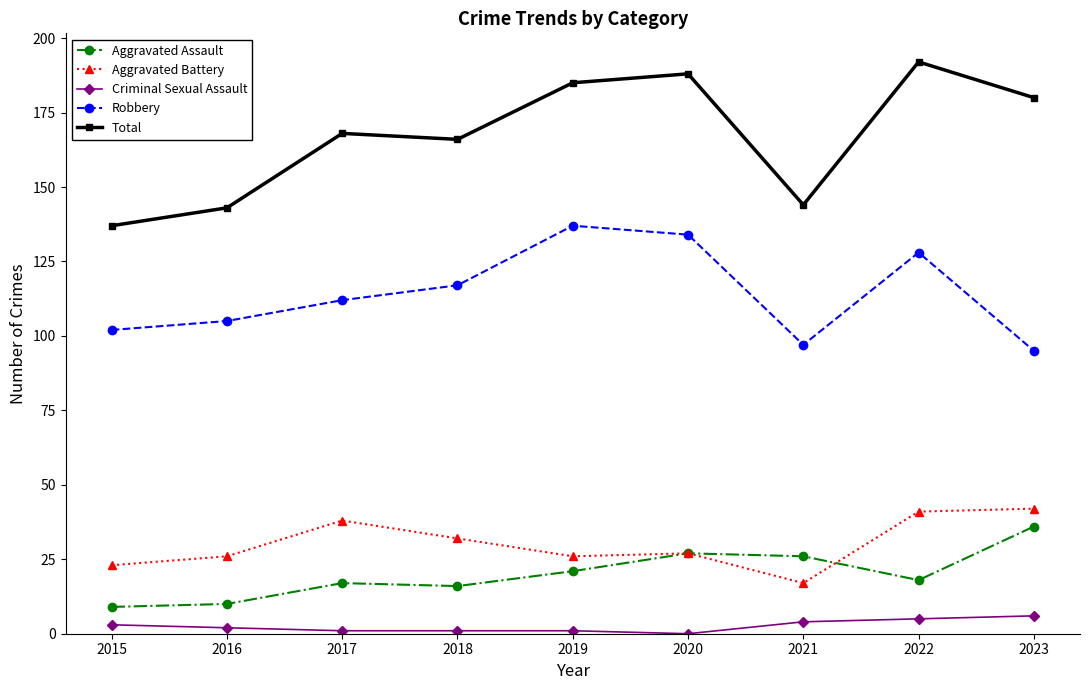

The Aggravated Assault series shows 37 at 2020. True or false?

False